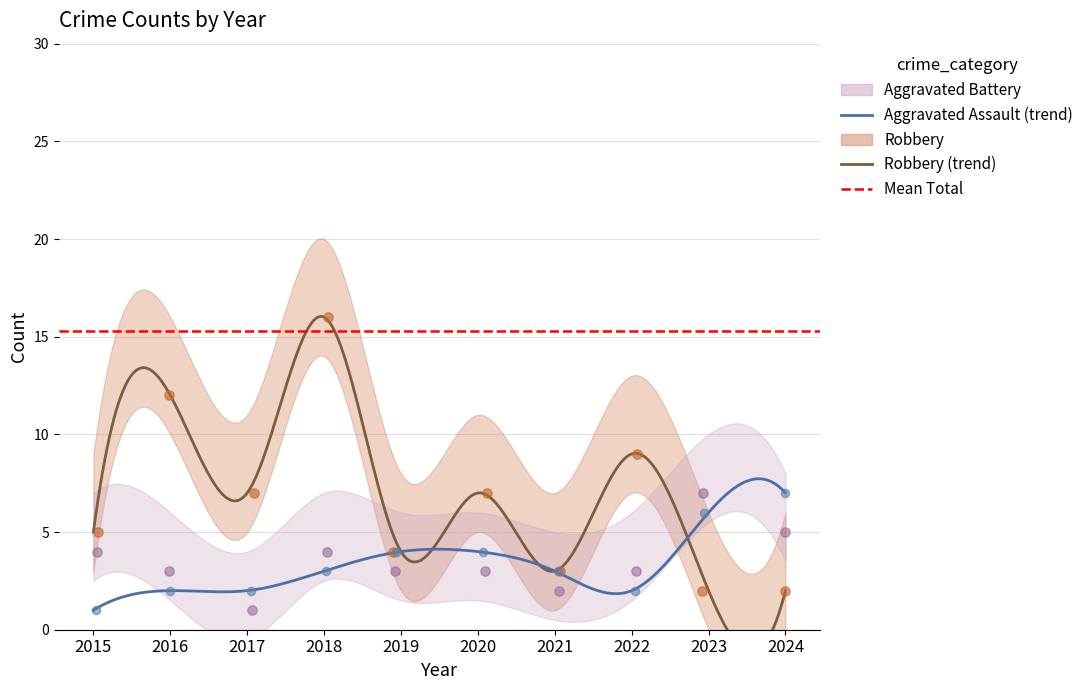

Which series has the widest spread of Y values?

Robbery